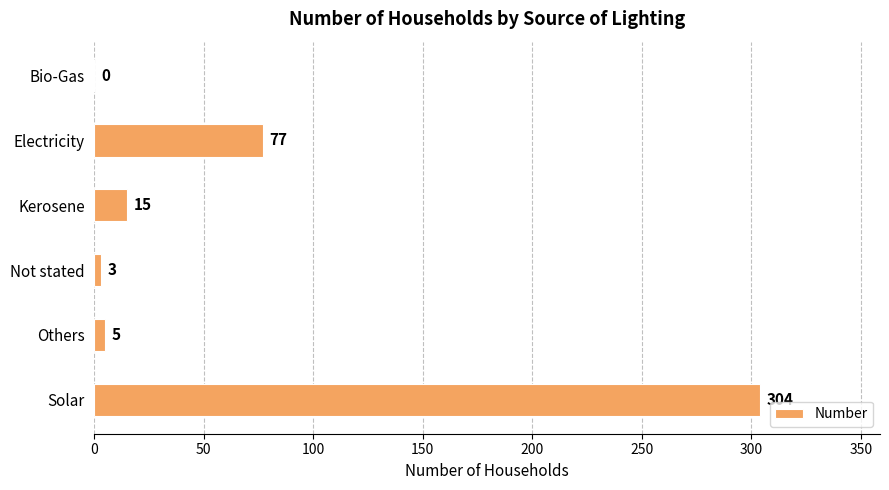

How many positive values are there?

5